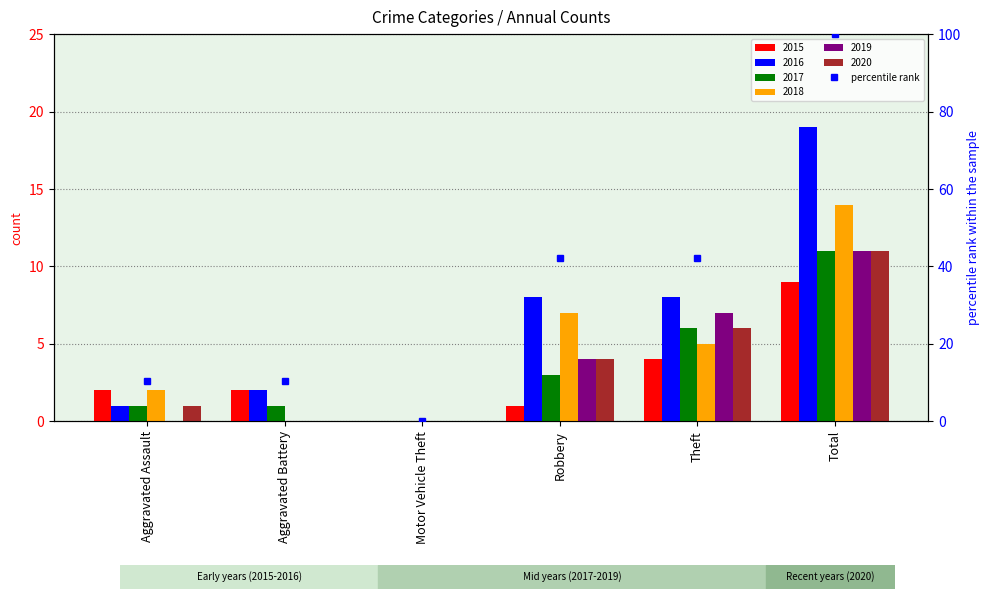

What is the approximate value at Robbery?

42.1